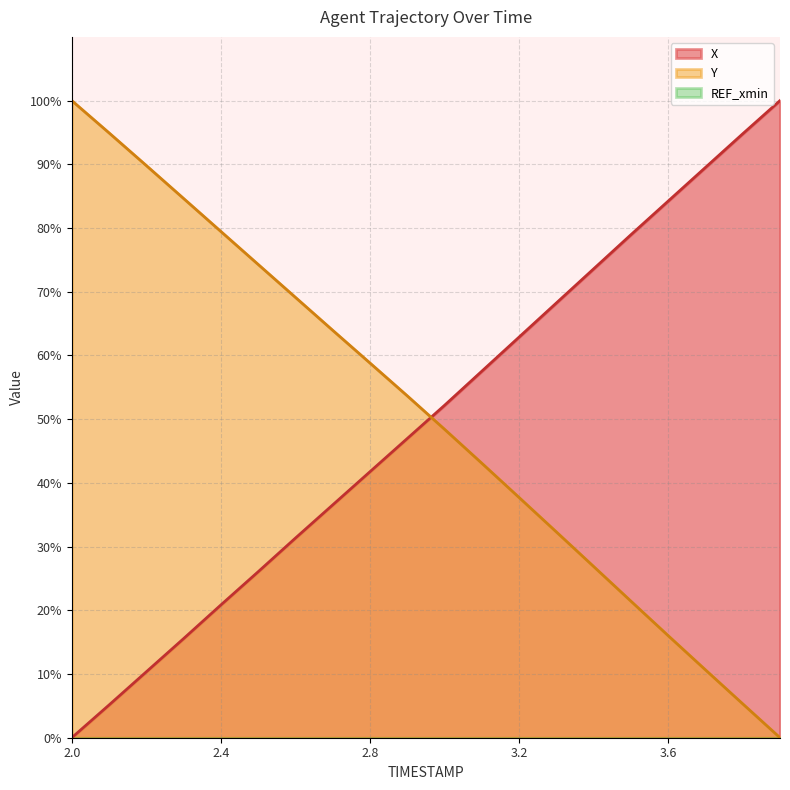

How many positive values does the Y series have?

19